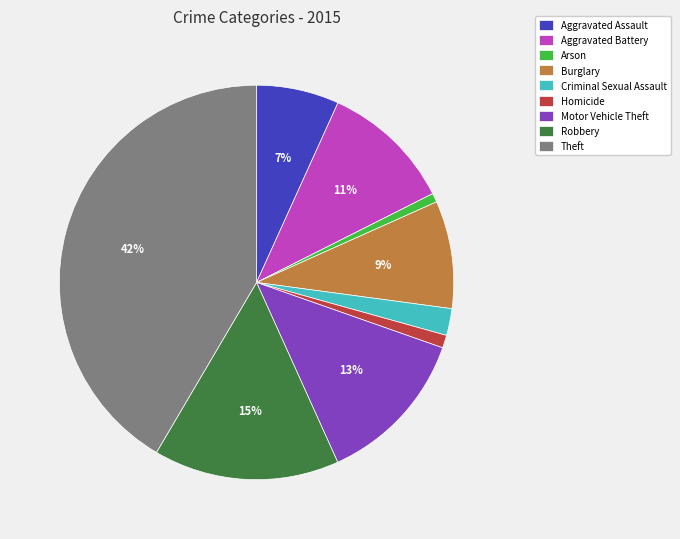

Does Burglary represent more than half of the total?

No